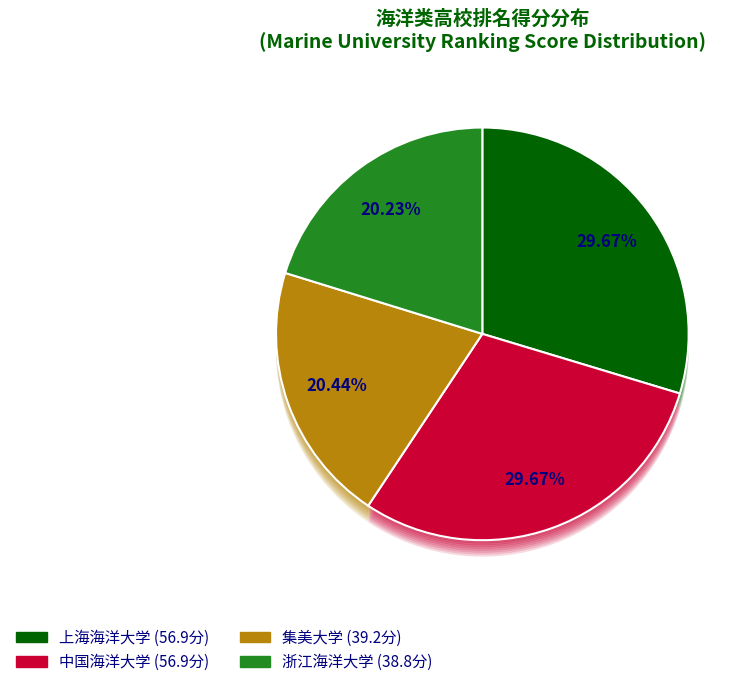

Which slice is the smallest?

浙江海洋大学